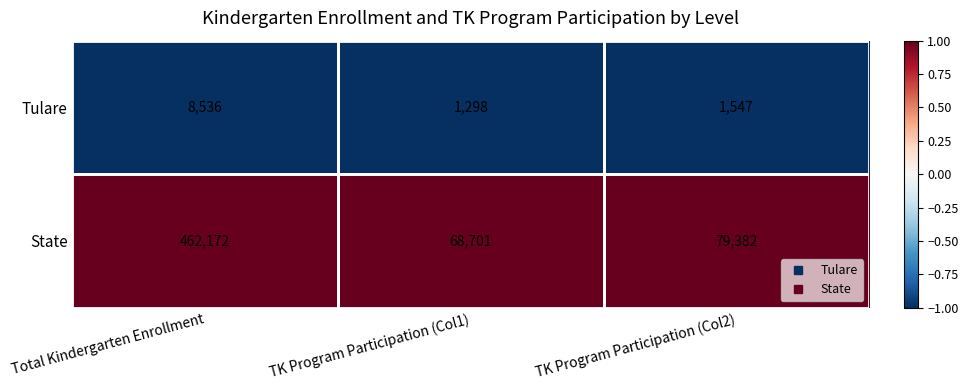

Which series has the largest range (max minus min)?

State